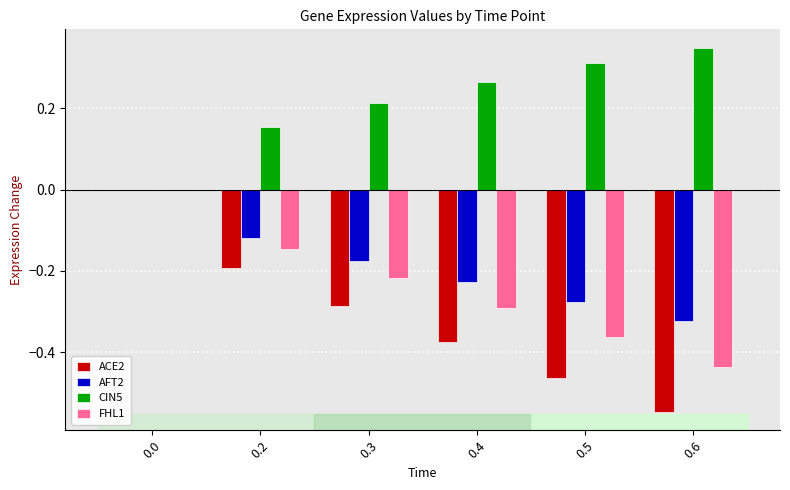

Which series has the largest range (max minus min)?

ACE2